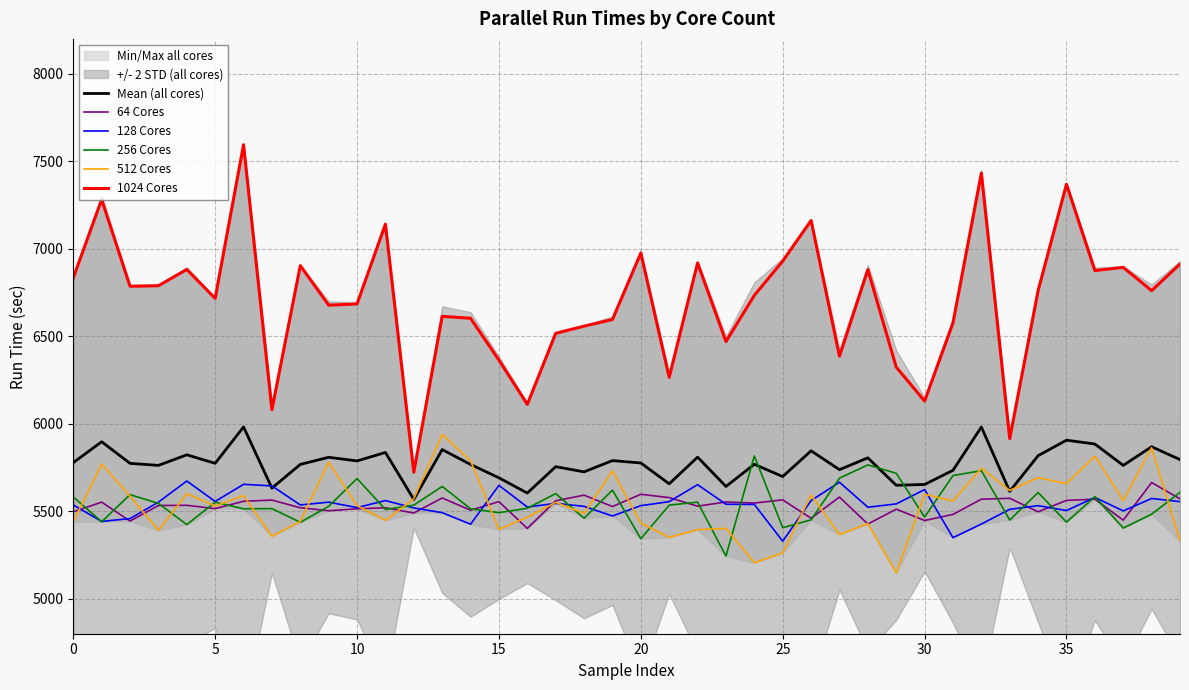

True or false: Mean (all cores) has more than 1 interior local peaks.

True